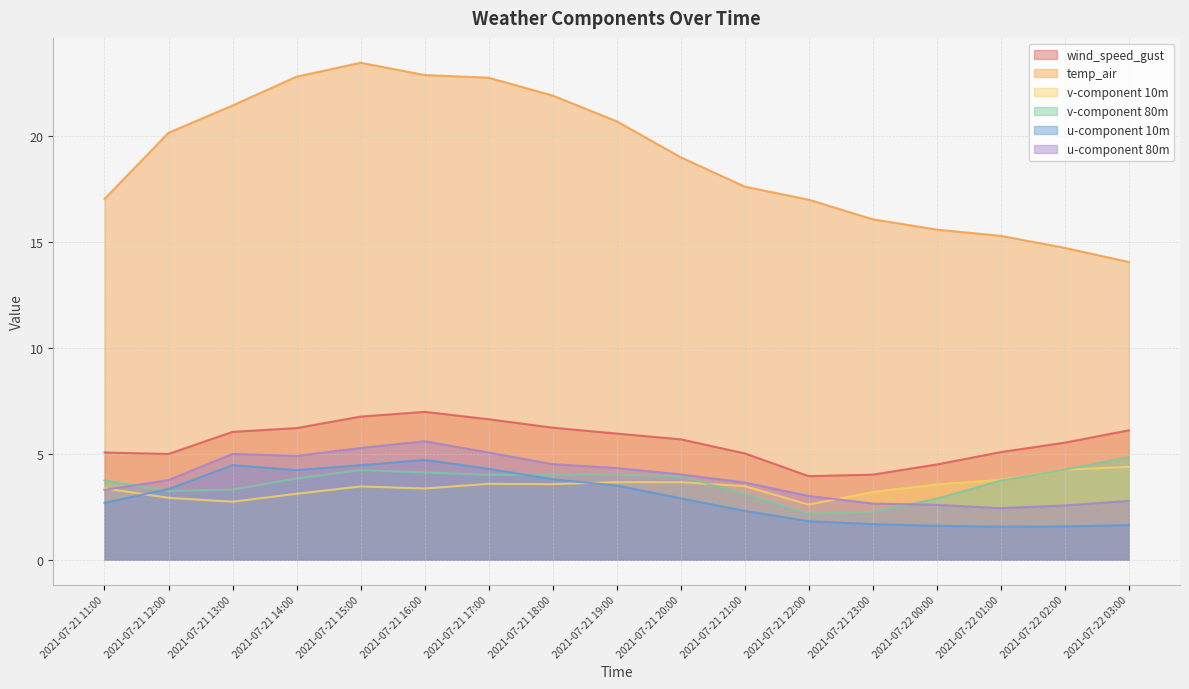

Is the value of v-component 80m at 2021-07-21 14:00 greater than the value of temp_air at 2021-07-22 01:00?

No